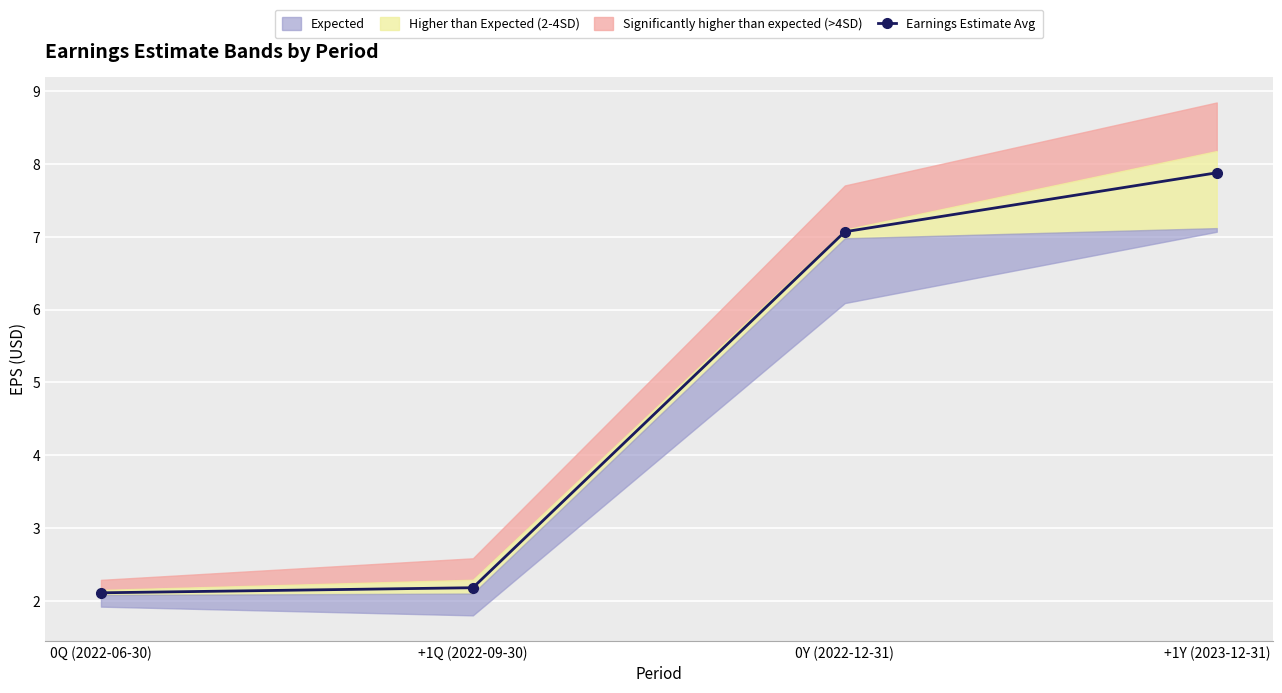

What is the approximate value at 0Y (2022-12-31)?

7.1